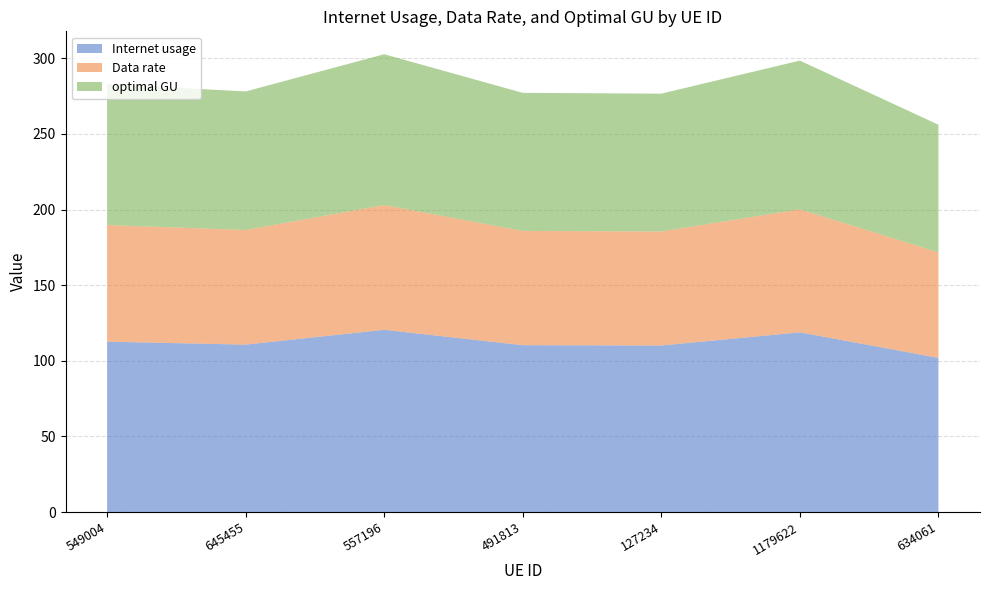

Reading right to left, extract all data points from this chart.

Internet usage: 634061=101.9	1179622=118.8	127234=110.1	491813=110.3	557196=120.5	645455=110.7	549004=112.7
Data rate: 634061=69.8	1179622=81.3	127234=75.4	491813=75.5	557196=82.5	645455=75.8	549004=77.1
optimal GU: 634061=84.3	1179622=98.3	127234=91.1	491813=91.3	557196=99.7	645455=91.6	549004=93.2